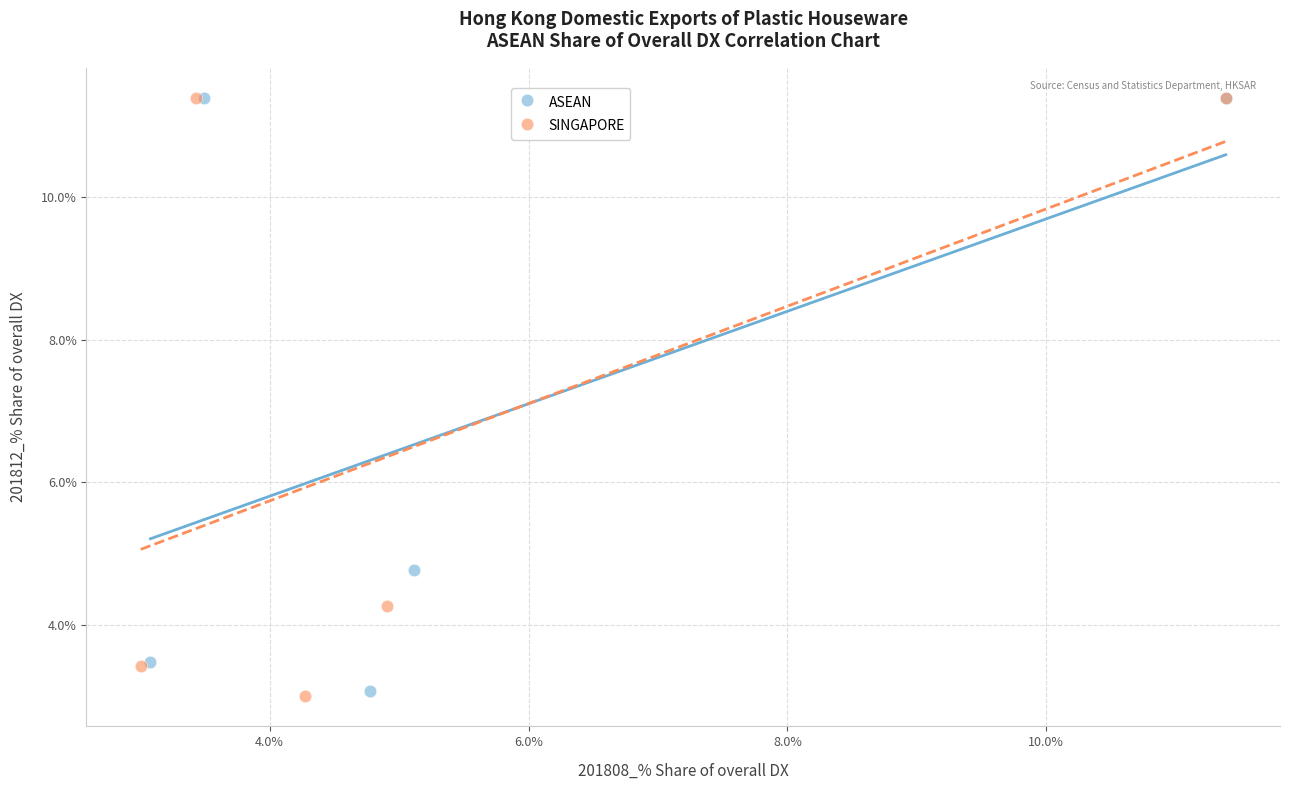

Which series has the widest spread of Y values?

SINGAPORE